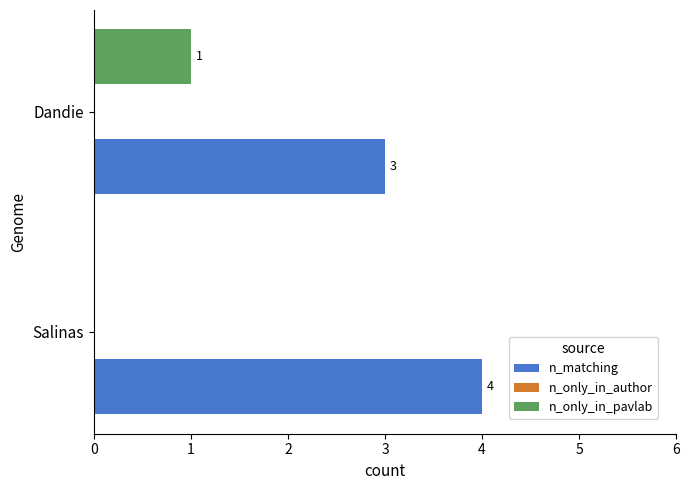

The n_matching series shows 4 at Salinas. True or false?

True